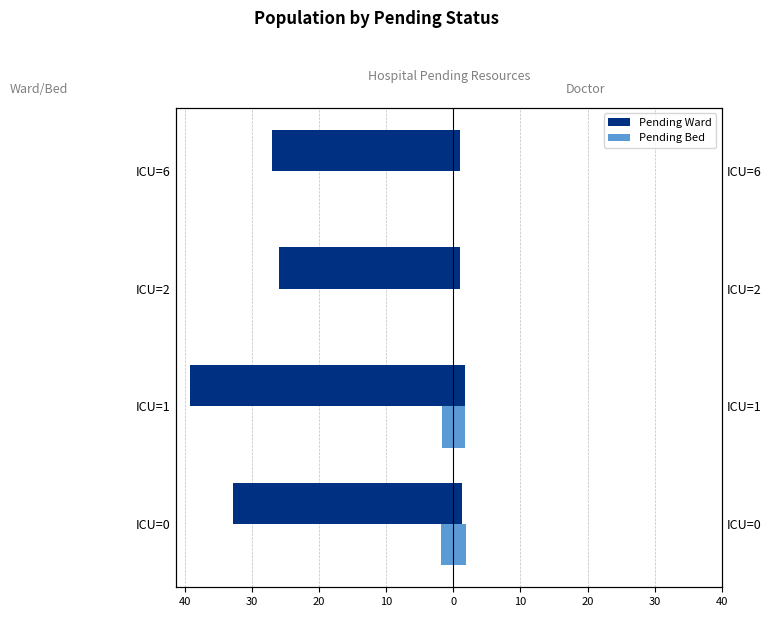

What is the value of the pending_ward (2020) bar at the 4th from the left?

-27.0